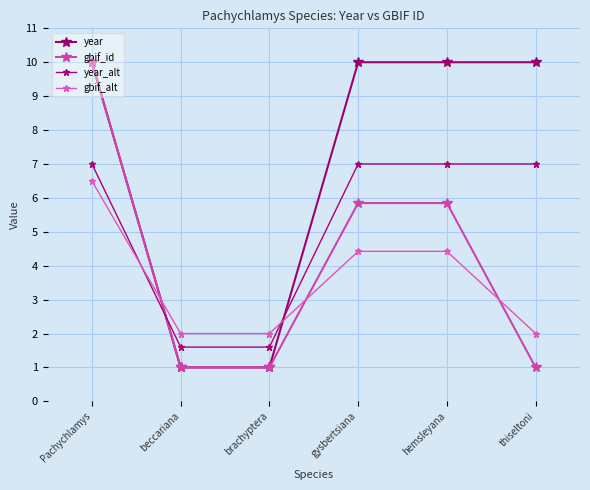

List the series in order of their overall mean, highest first.

year, year_alt, gbif_id, gbif_alt